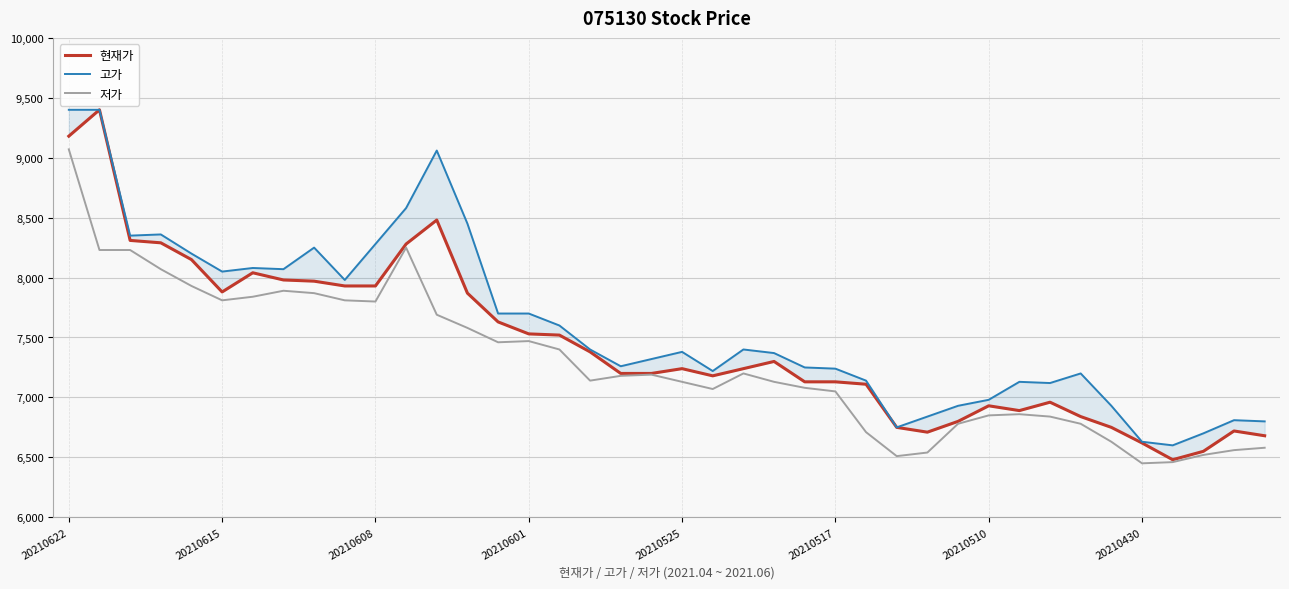

In 현재가, how many points are lower than both neighbors (excluding endpoints)?

5